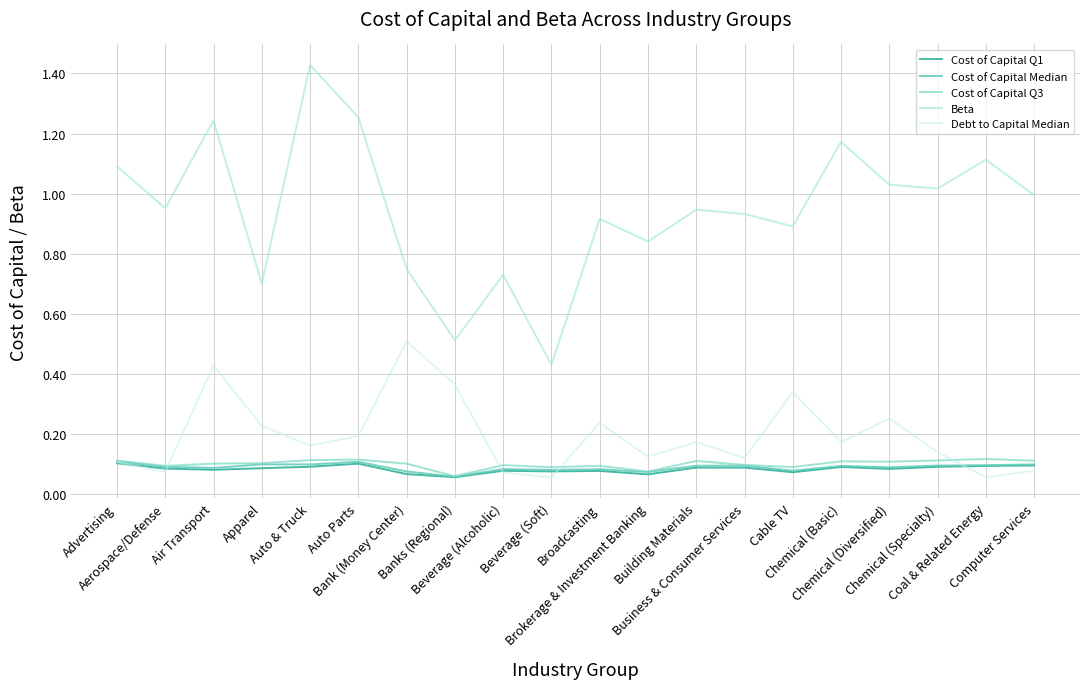

What is the smallest value displayed?

0.1